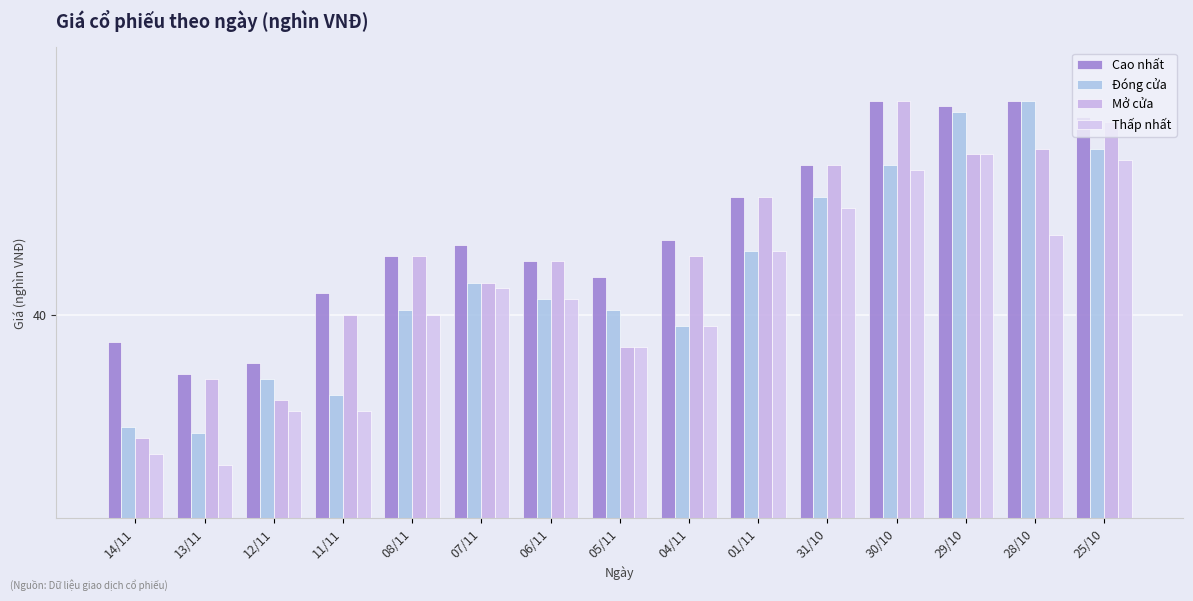

Where does the Đóng cửa series first go above 40?

08/11